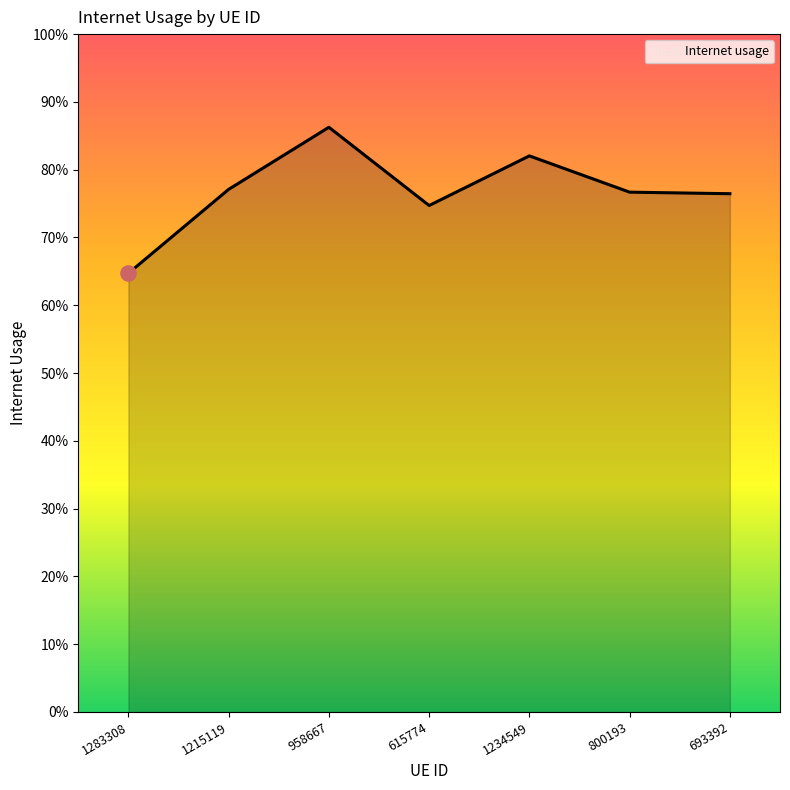

Does the chart have visible grid lines?

No